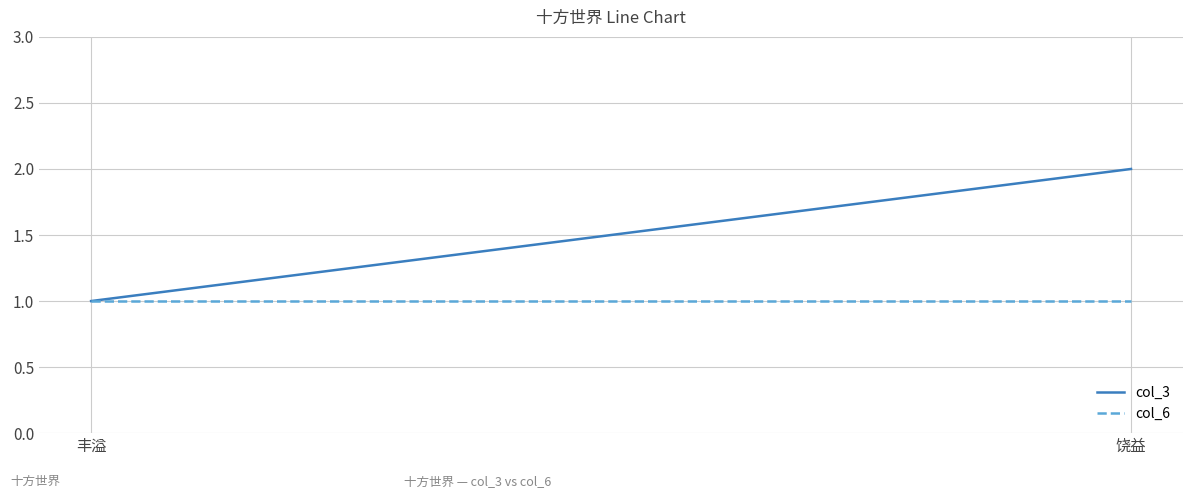

Is this an area chart (filled region under the line)?

No